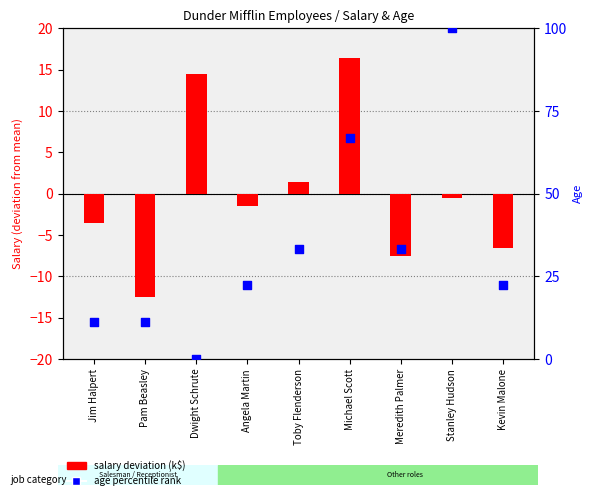

What are all the series names shown in the legend?

salary deviation (k), age percentile rank